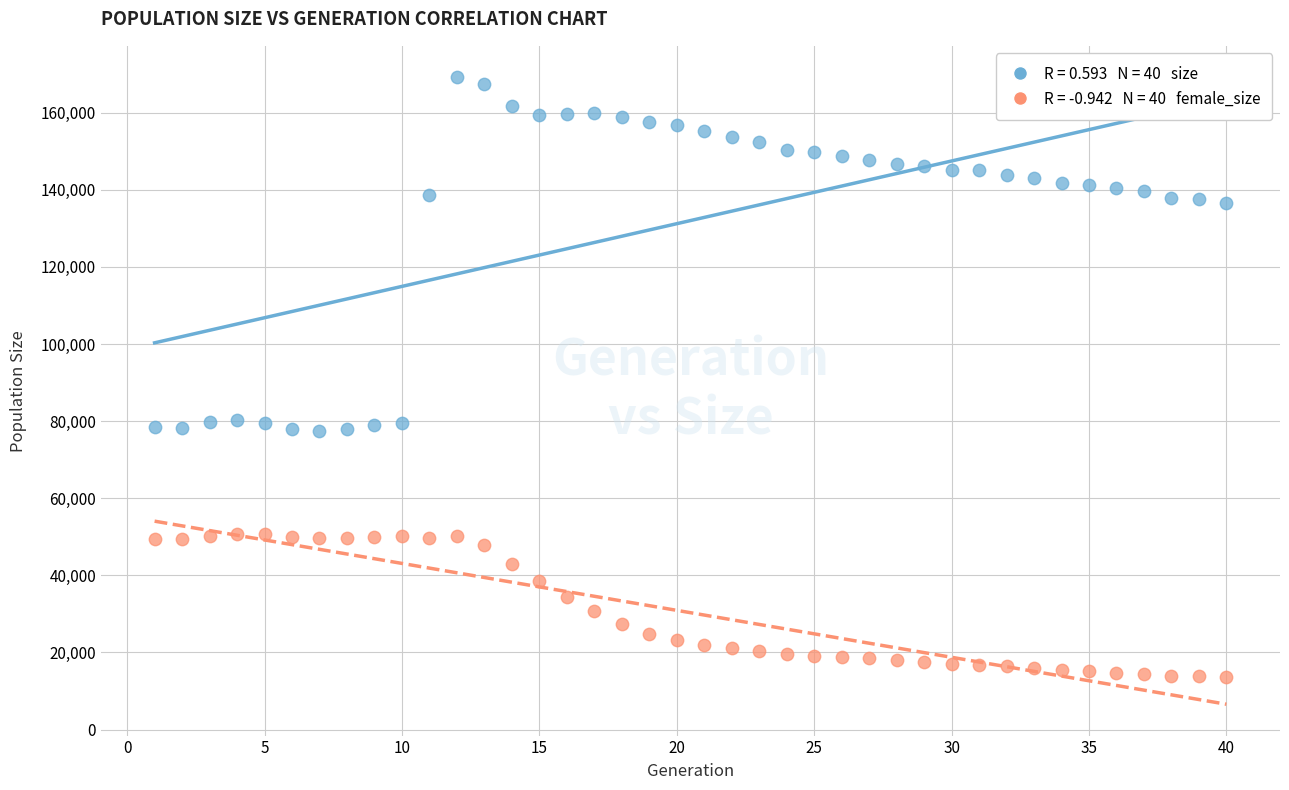

Across all data points, what is the range of Y values (max minus min)?

155587